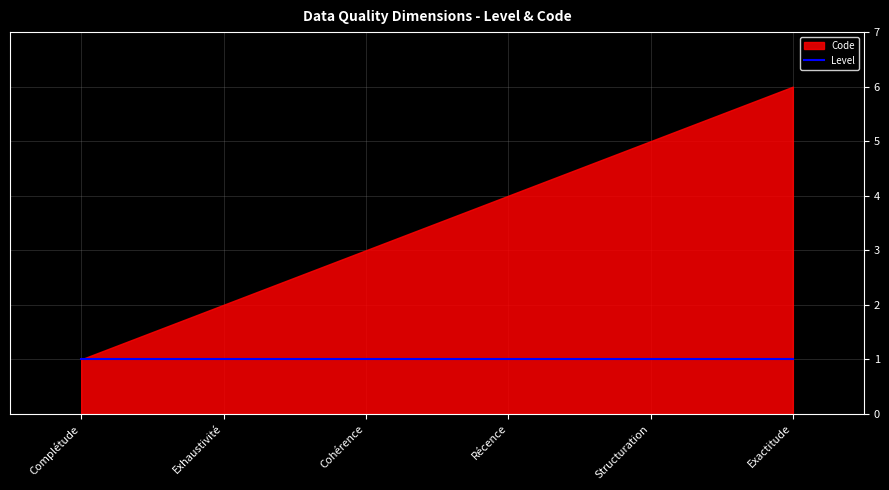

Is the value of Code at Récence greater than the value of Level at Exactitude?

Yes